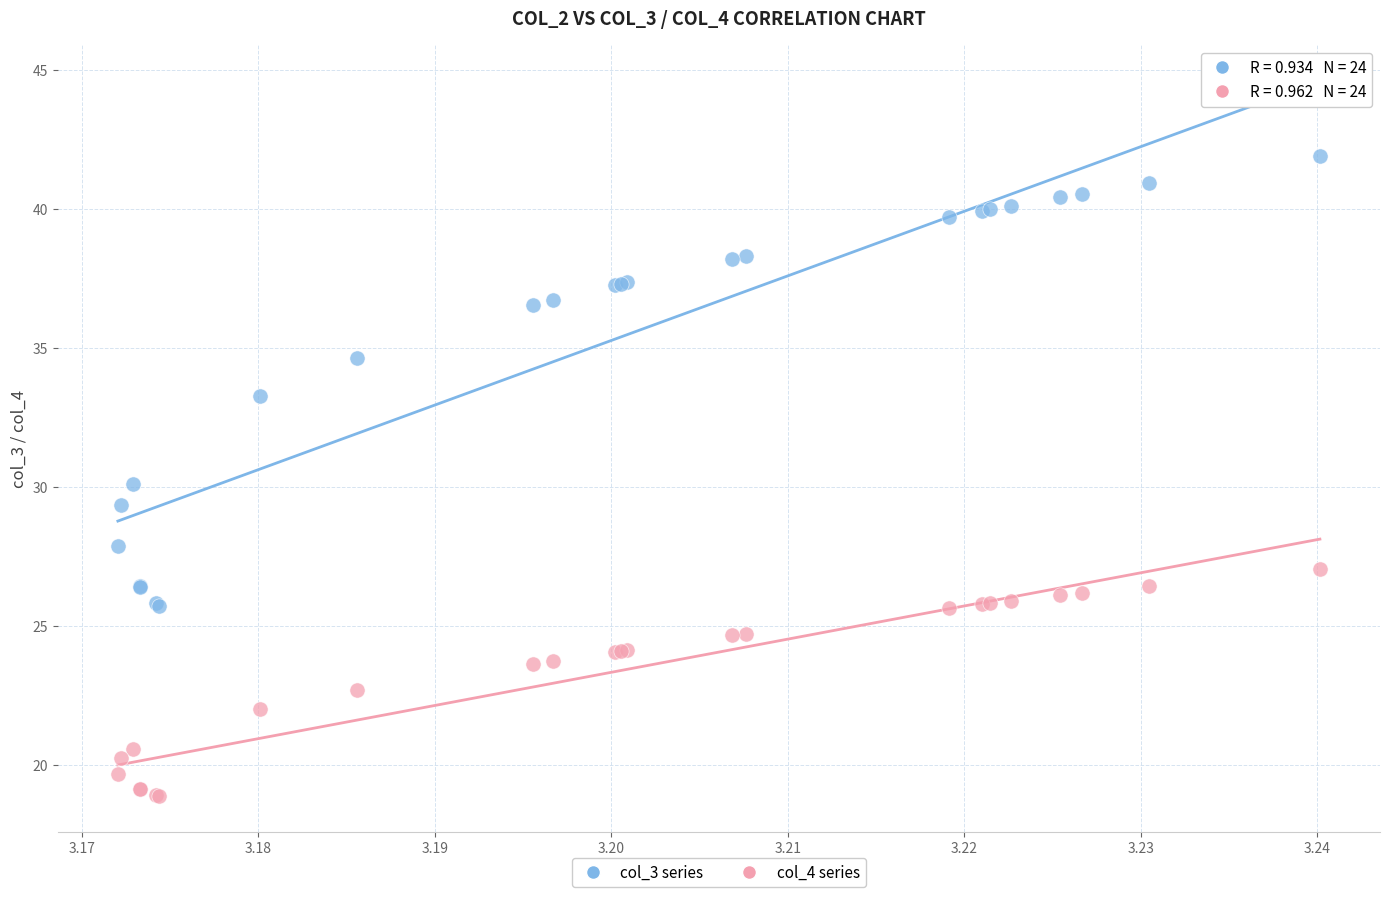

Which series contains the highest Y value?

col_3 series